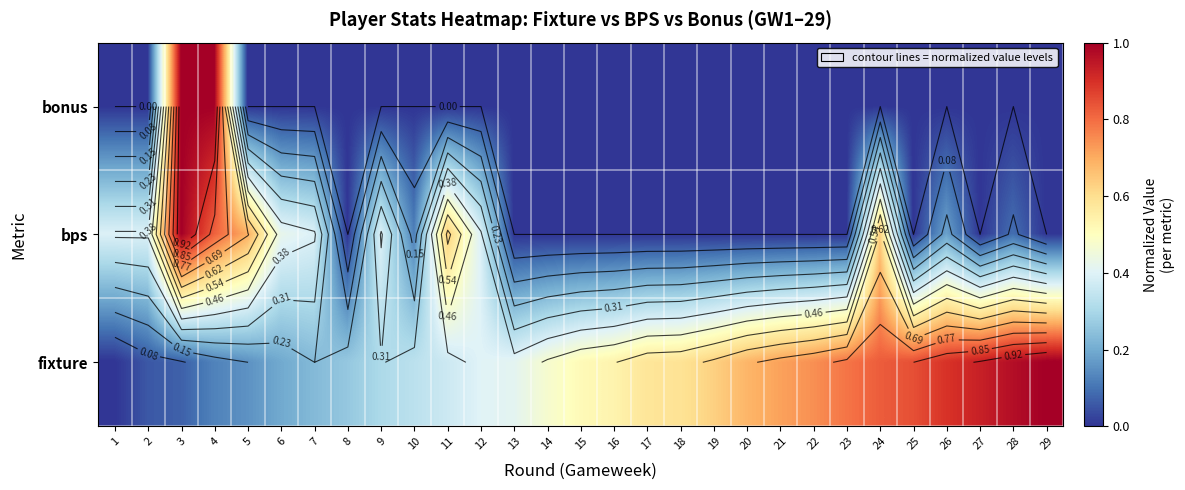

True or false: bonus has a value of 0.6 at 22.

False